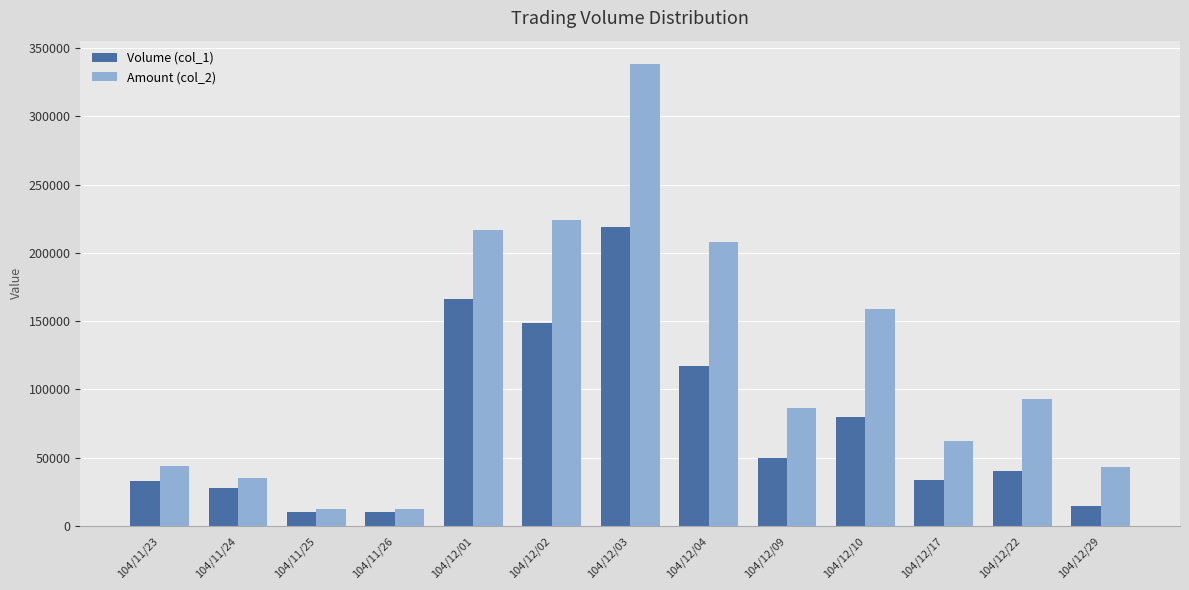

Which series has the widest spread of values?

Amount (col_2)